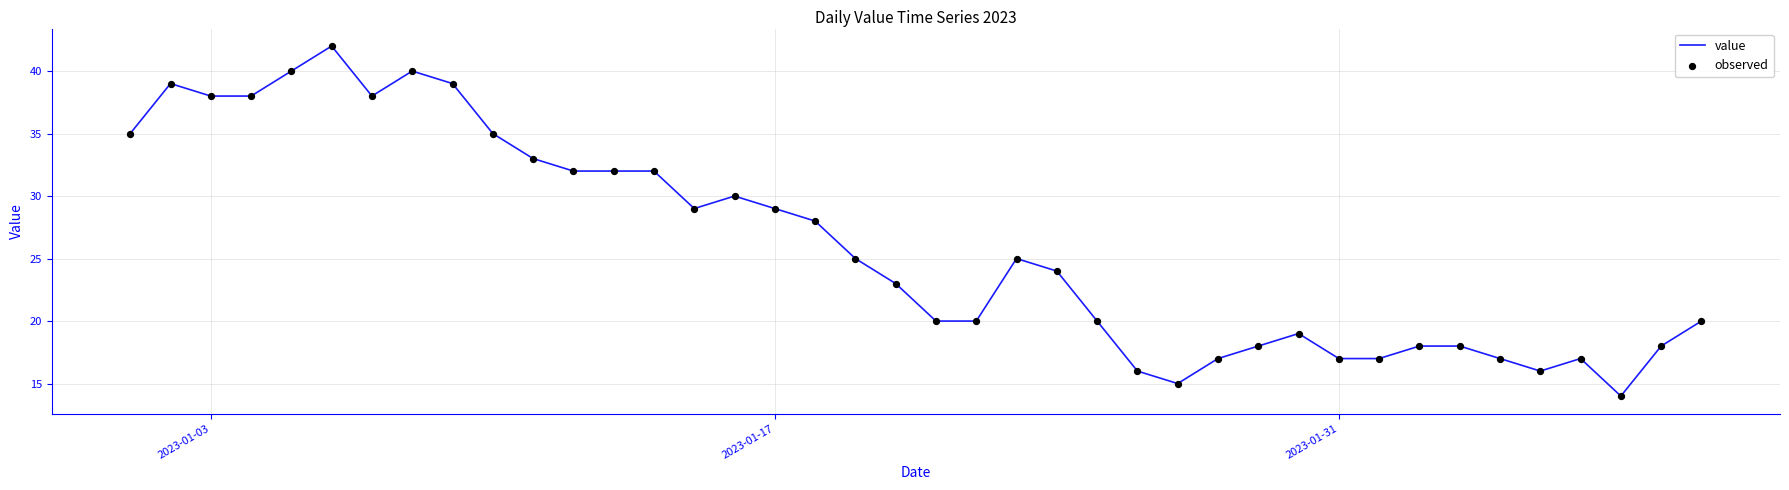

What is the difference between the maximum and minimum values?

28